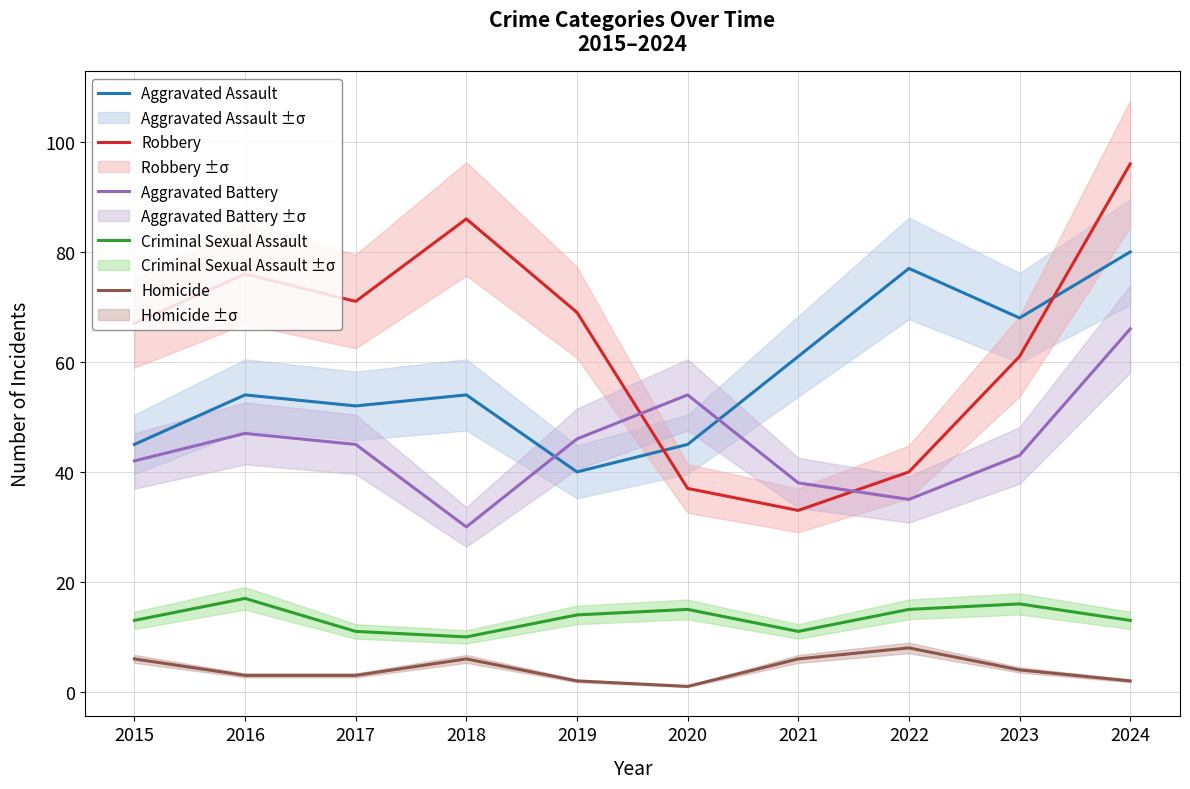

What is the difference between the Aggravated Battery values at 2018 and 2023?

13